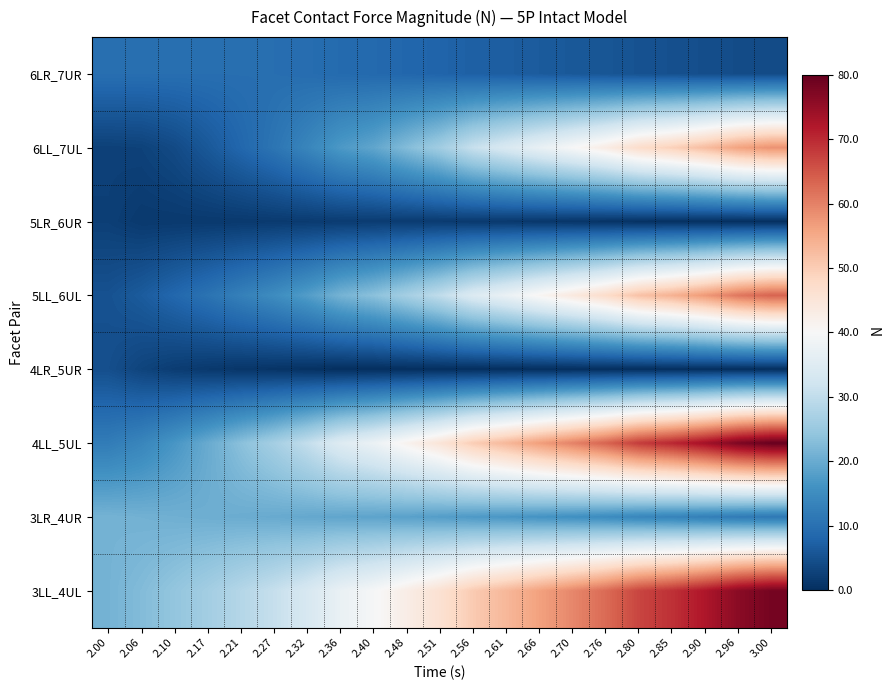

Between 2.32 and 2.40, which is larger?

2.32